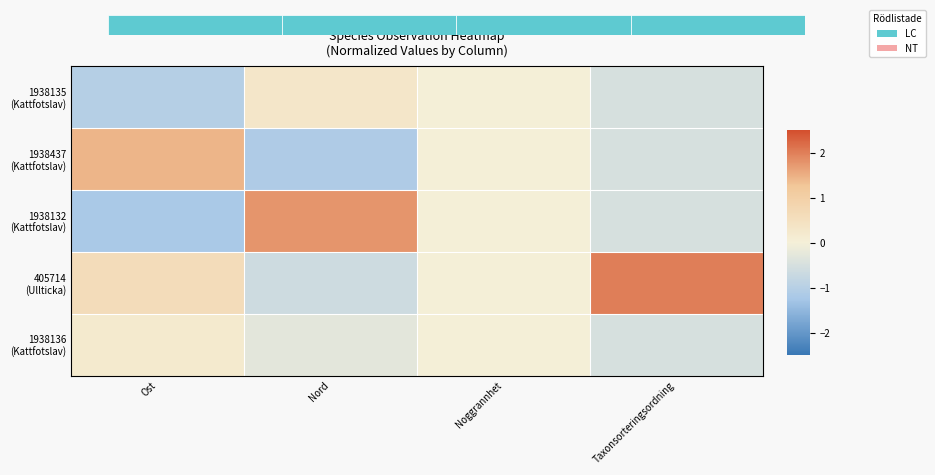

What is the lowest value of the 405714 (Ullticka) series?

-0.6